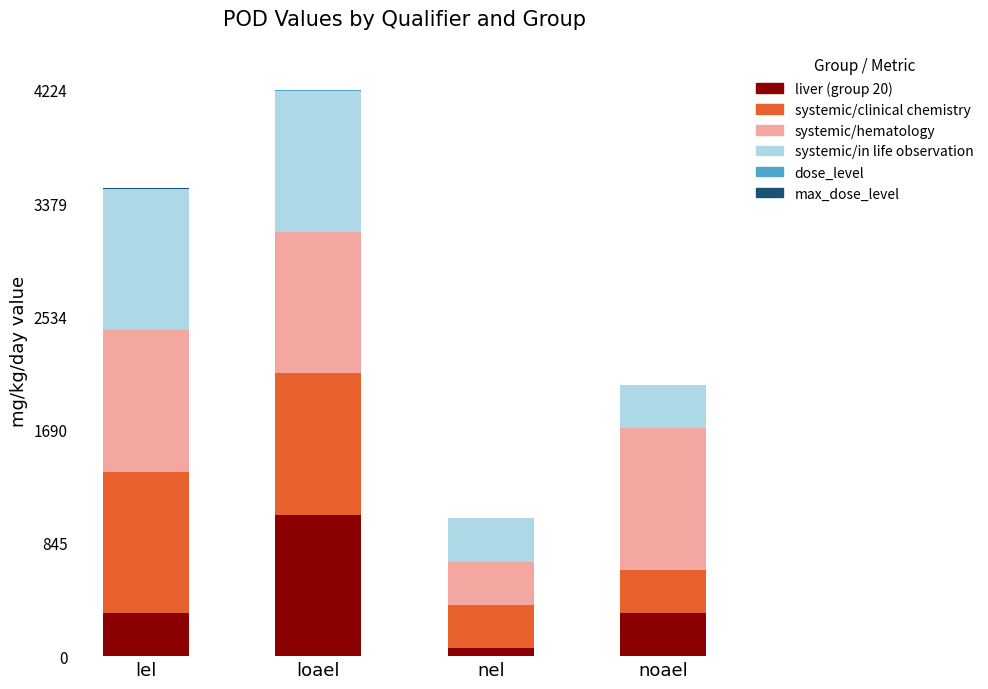

Which category has the highest value in the liver (group 20) series?

loael